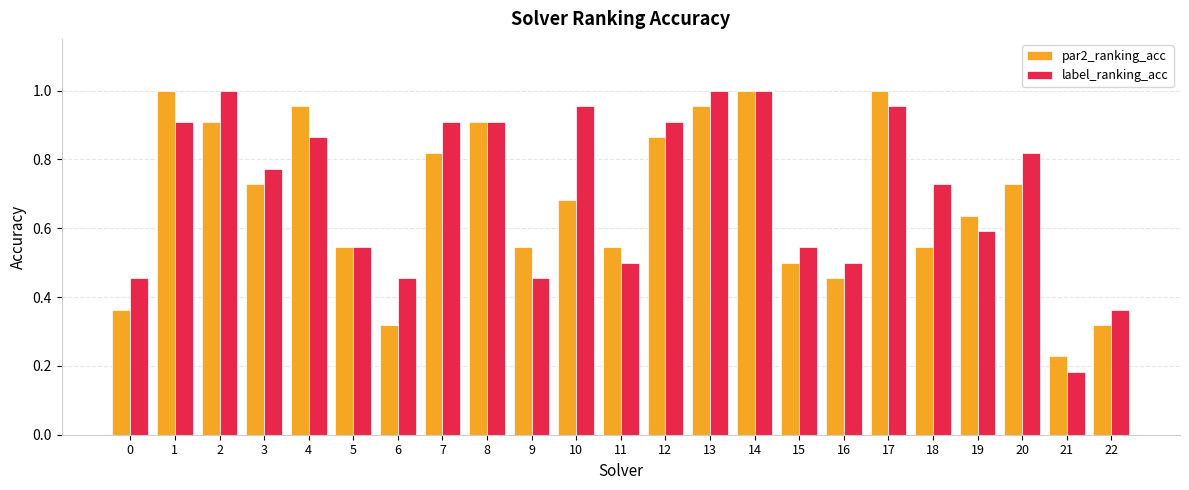

Are the bars horizontal?

No